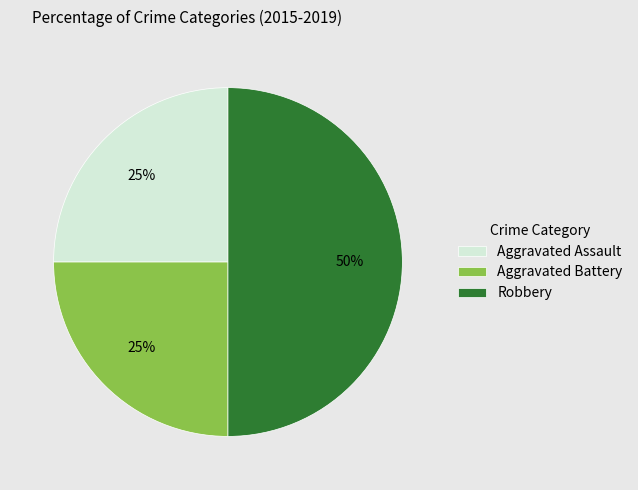

What is the largest slice in the pie chart?

Robbery